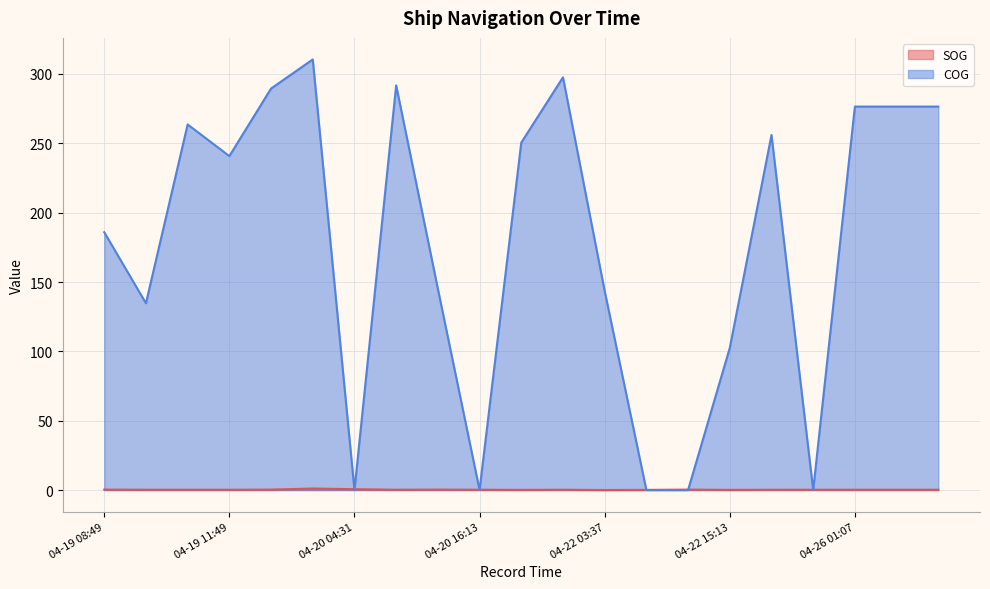

What is the value of the SOG point at the 2nd from the left?

0.2